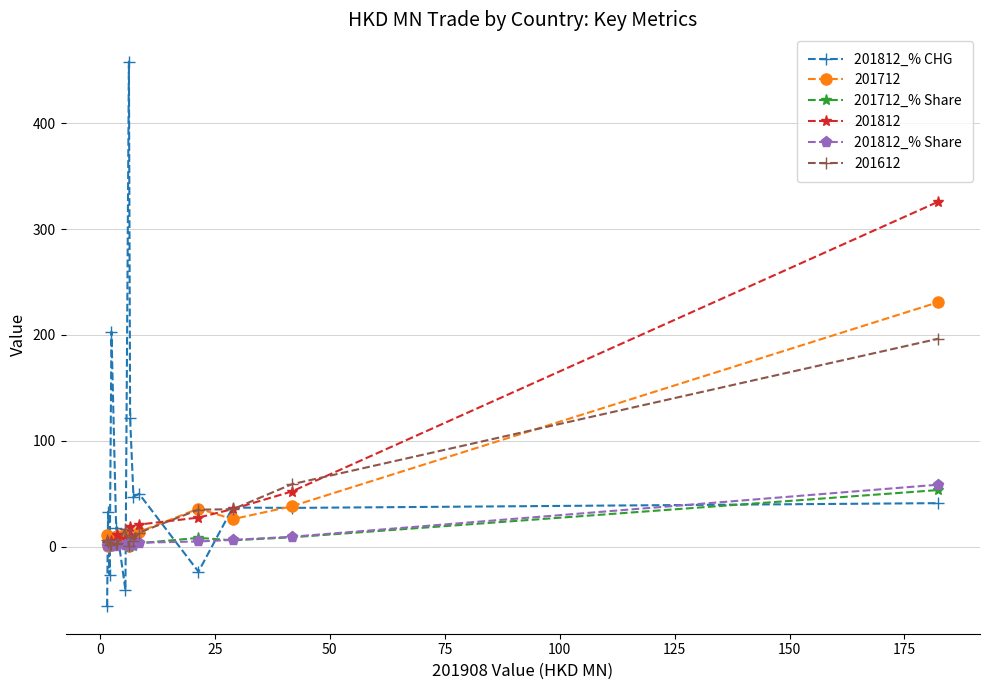

What is the minimum value for 201712_% Share?

0.1